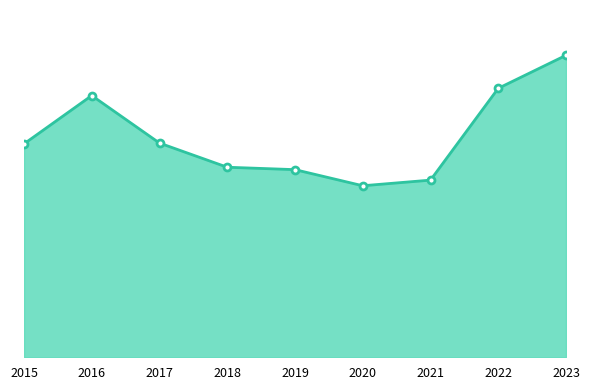

Does the chart have visible grid lines?

No